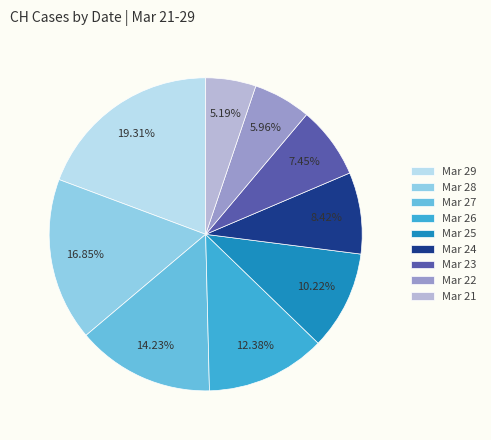

Which has a higher value, Mar 26 or Mar 25?

Mar 26